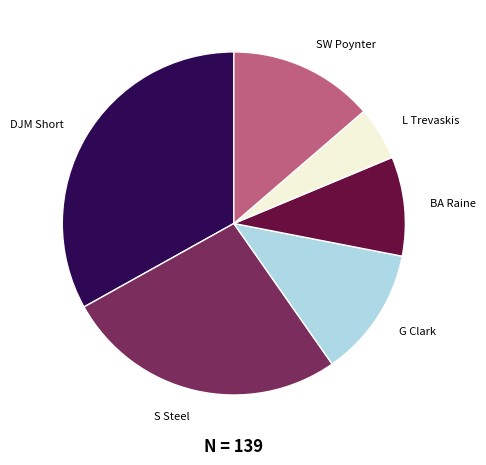

Combined, do DJM Short and SW Poynter account for over 50%?

No